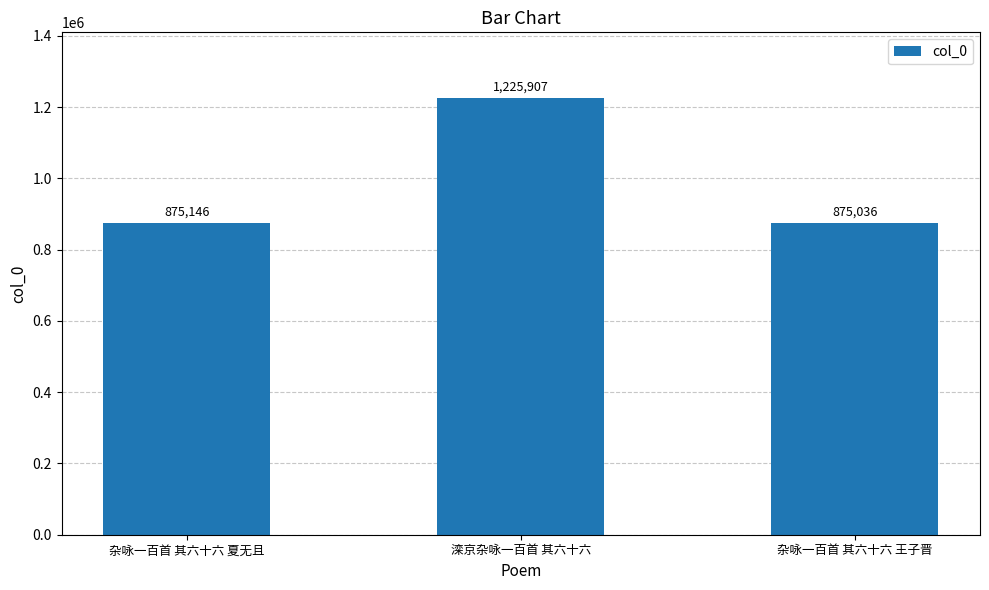

Reading right to left, extract all data points from this chart.

杂咏一百首 其六十六 王子晋=875036	滦京杂咏一百首 其六十六=1225907	杂咏一百首 其六十六 夏无且=875146